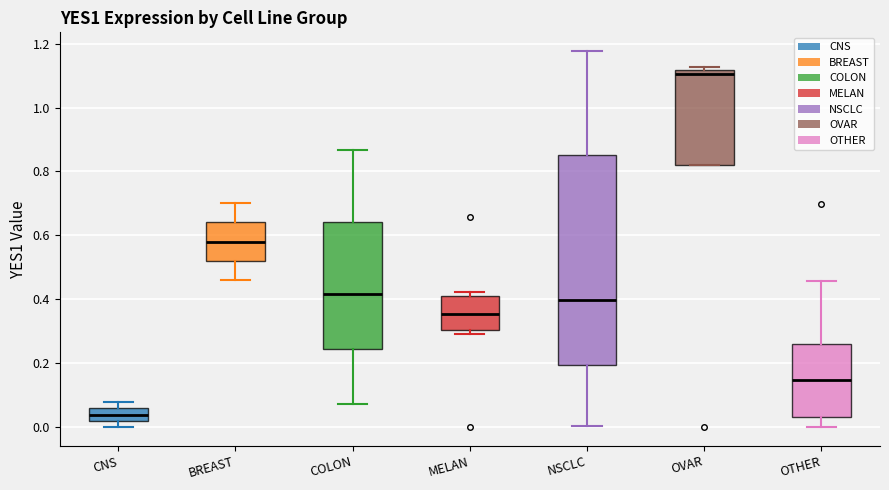

Comparing the boxes themselves (not the whiskers), which one is the tallest?

NSCLC